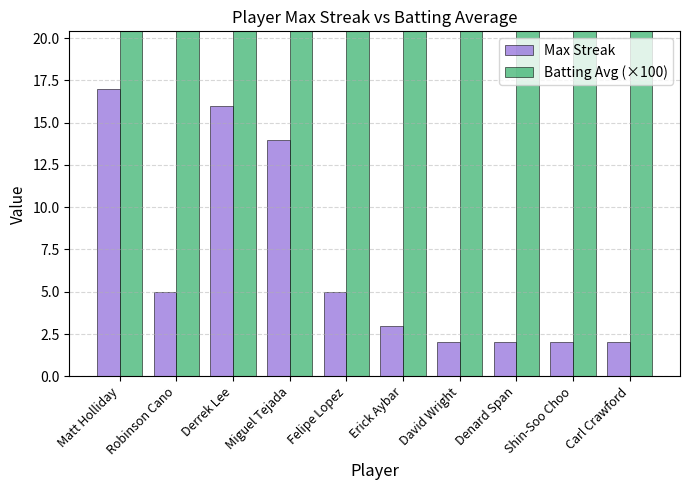

List the labels in order of Batting Avg (×100) value, largest first.

Robinson Cano, Matt Holliday, Miguel Tejada, Erick Aybar, Denard Span, Felipe Lopez, David Wright, Derrek Lee, Carl Crawford, Shin-Soo Choo